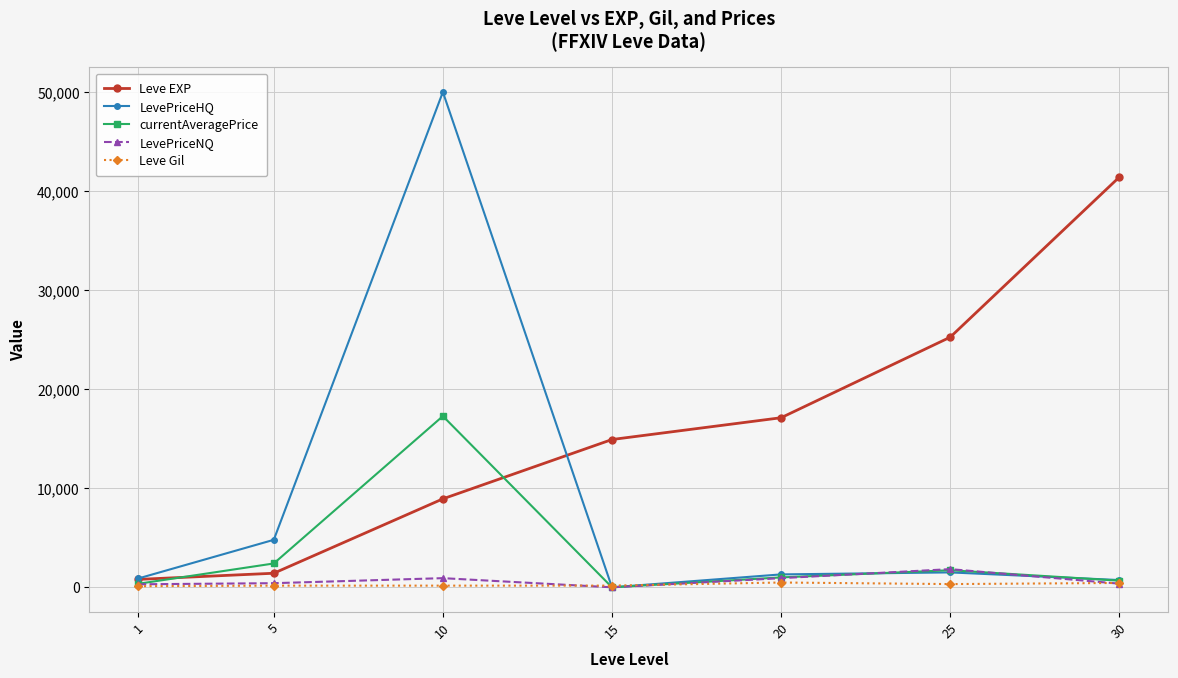

What is the spread (max minus min) of values at 25?

24924.0